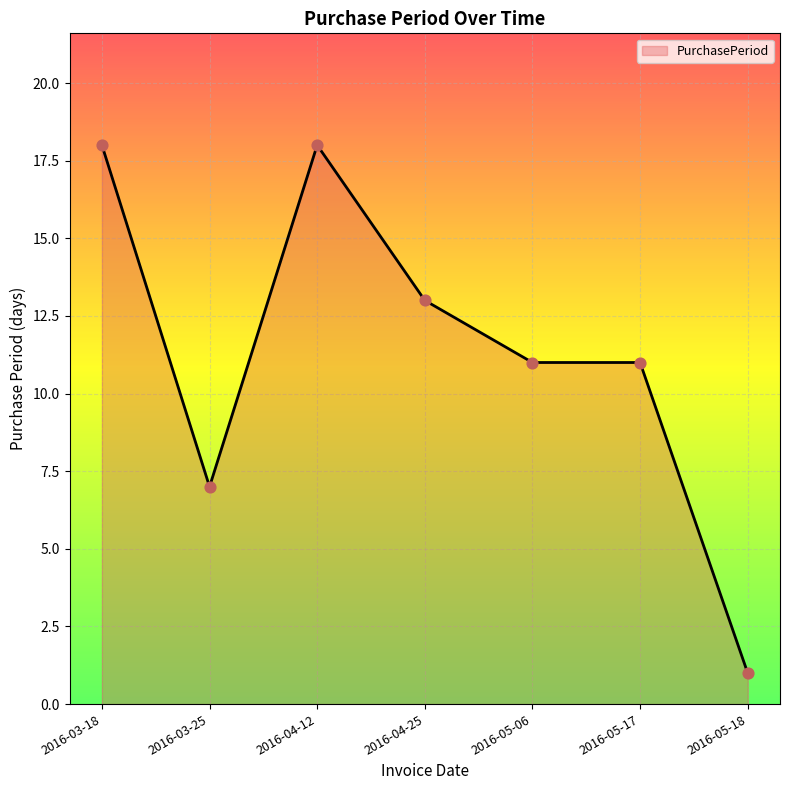

Approximately how many times larger is the value at 2016-03-18 compared to 2016-04-12?

1.0